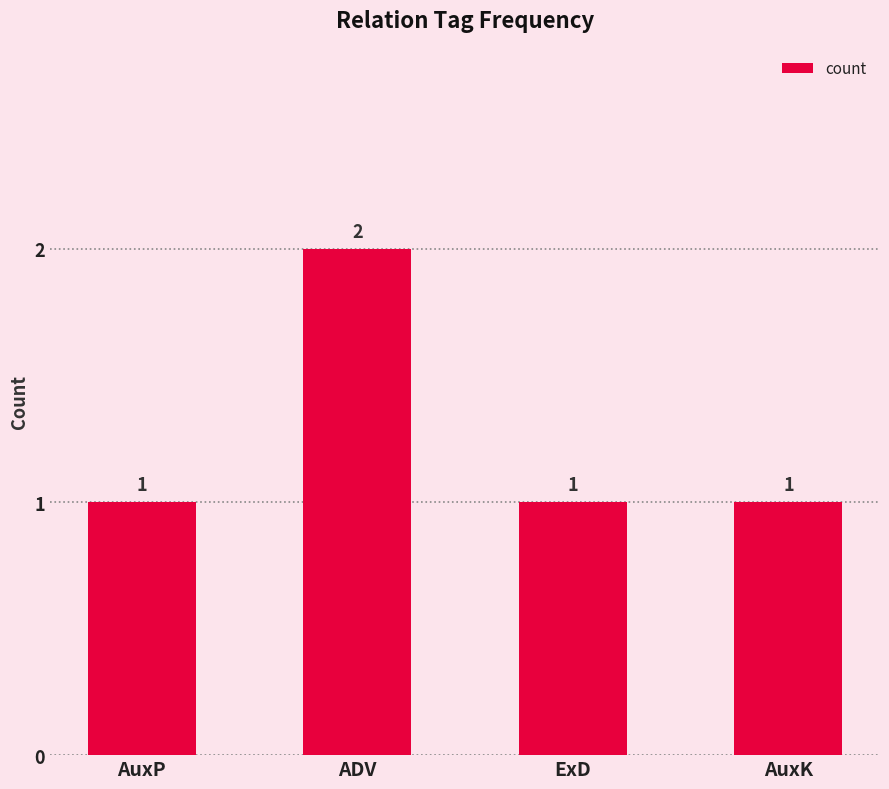

Approximately how many times larger is the value at AuxK compared to AuxP?

1.0